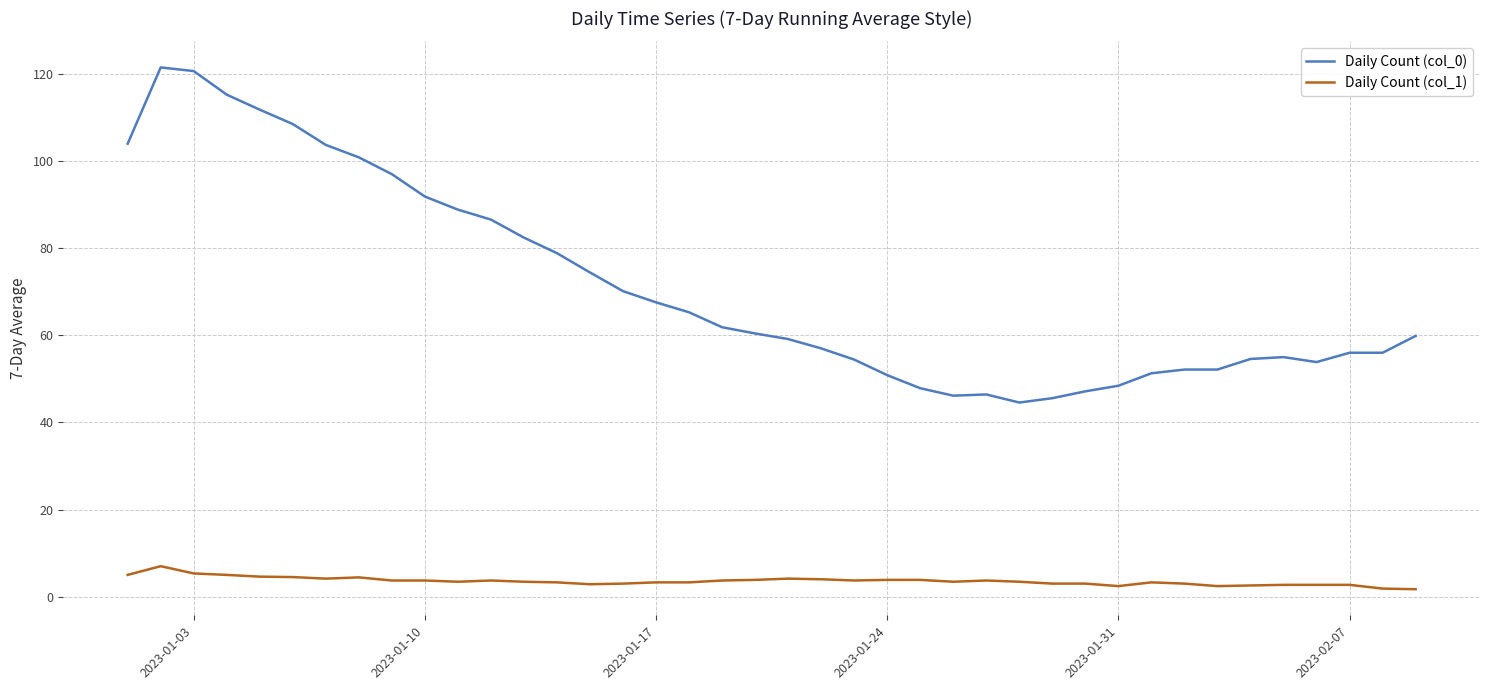

What is the maximum value for Daily Count (col_0)?

121.5